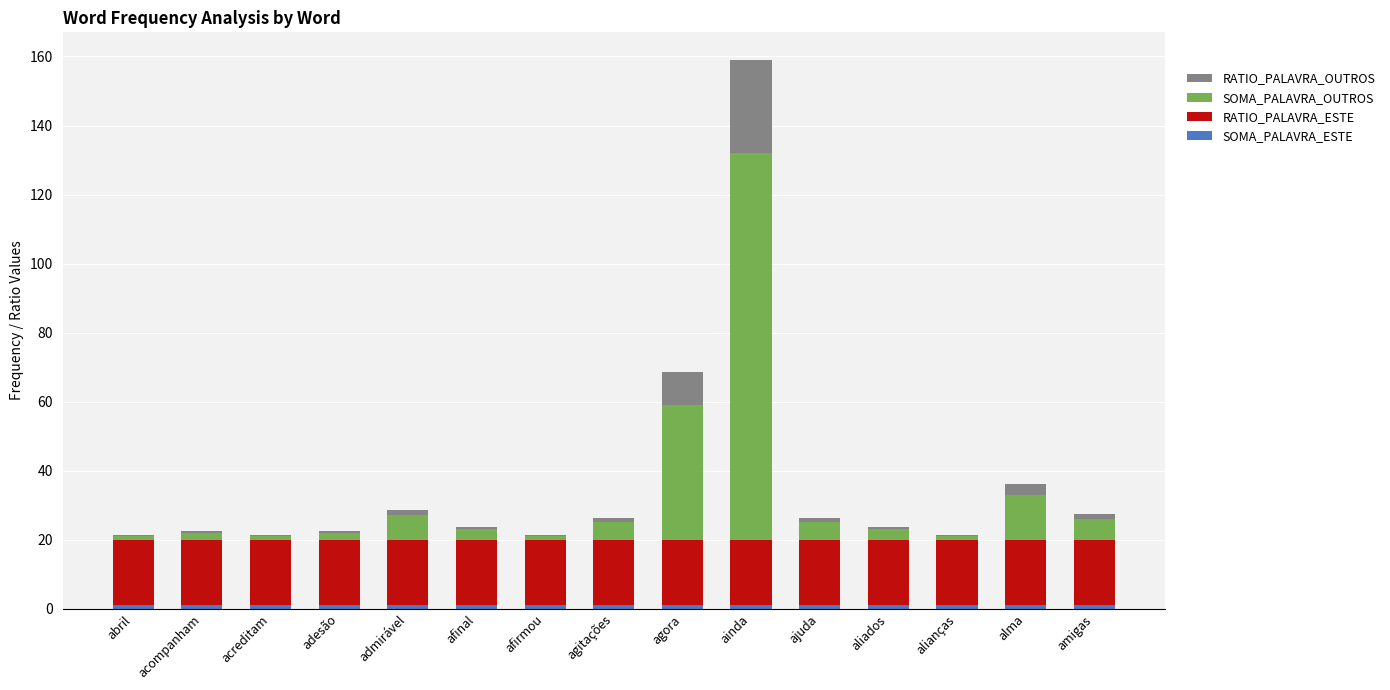

At which category is the sum across all series the highest?

ainda